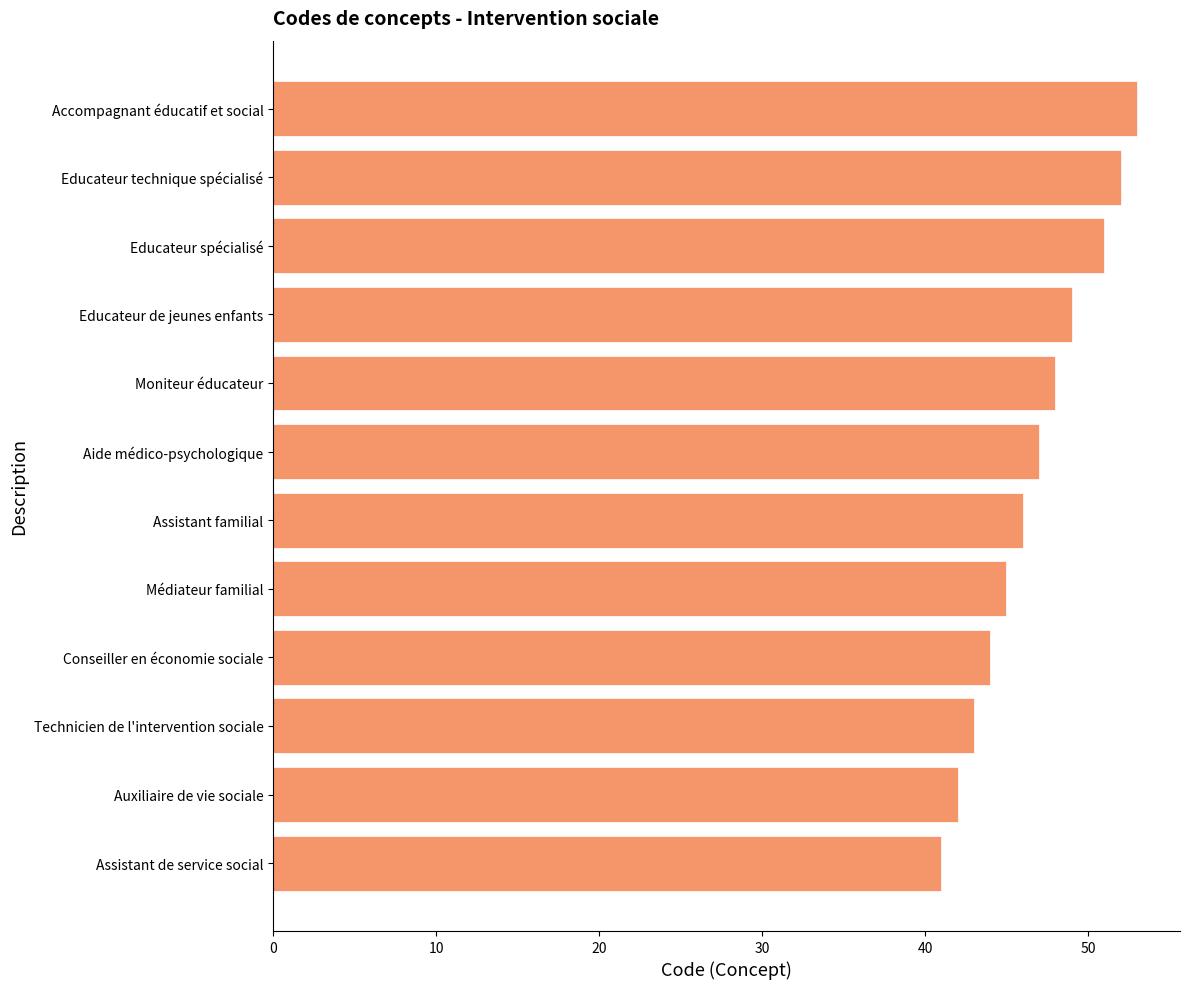

Are the bars grouped side by side (vs. stacked)?

No